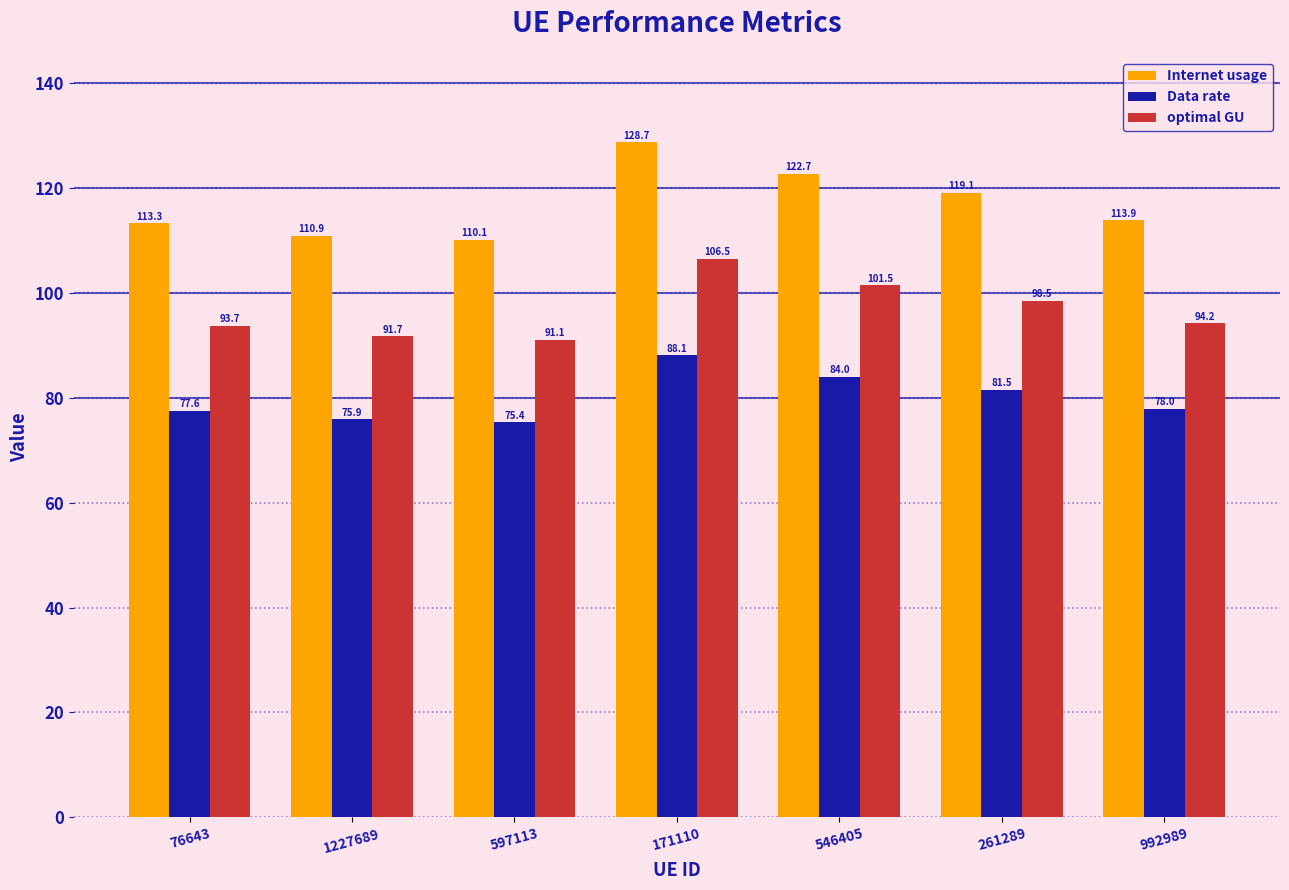

Reading left to right, what are all the values shown in this chart?

Internet usage: 113.3	110.9	110.1	128.7	122.7	119.1	113.9
Data rate: 77.6	75.9	75.4	88.1	84.0	81.5	78.0
optimal GU: 93.7	91.7	91.1	106.5	101.5	98.5	94.2